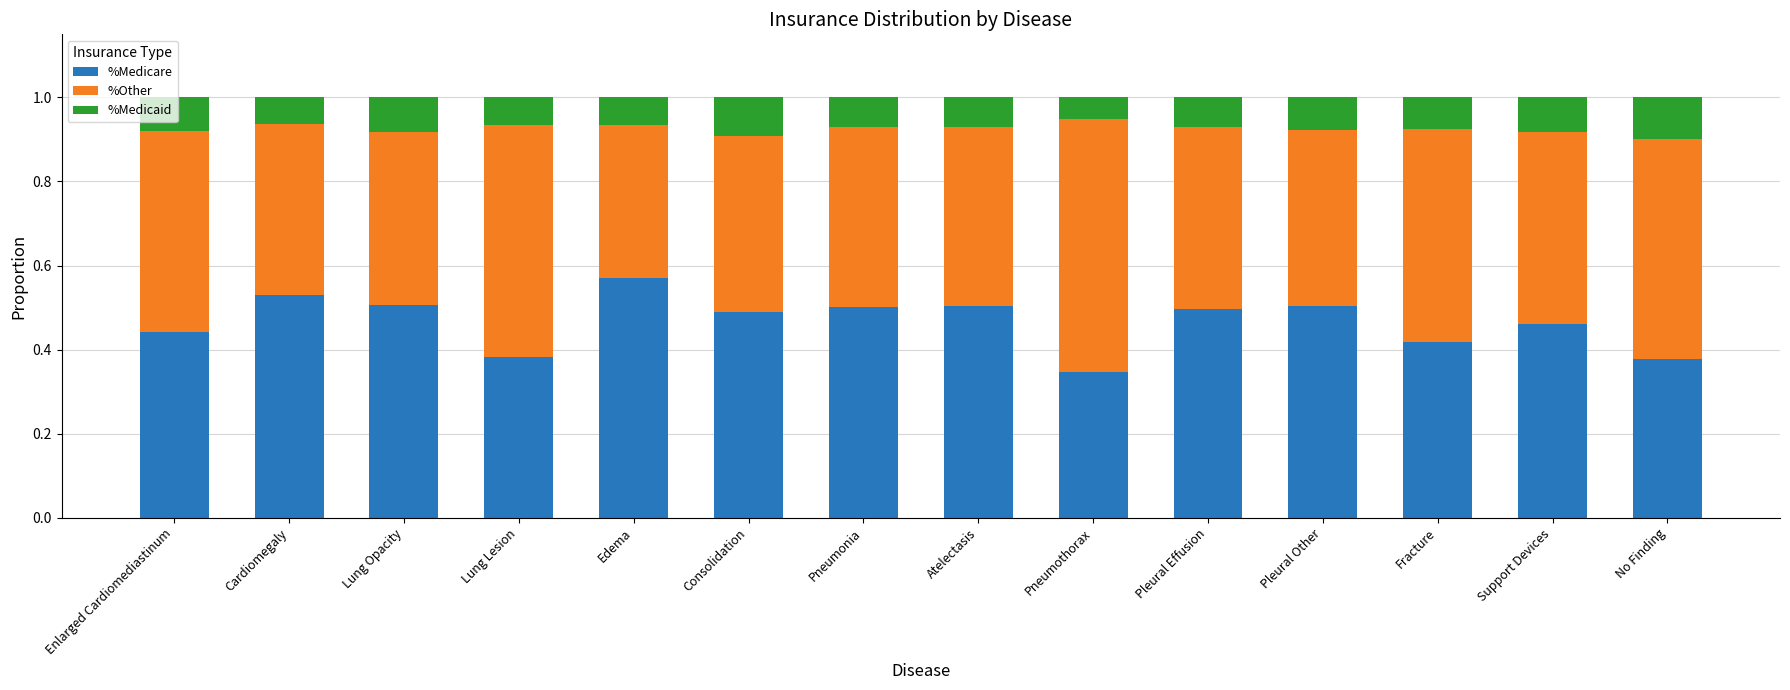

What is the total value across all series at Pneumothorax?

1.0